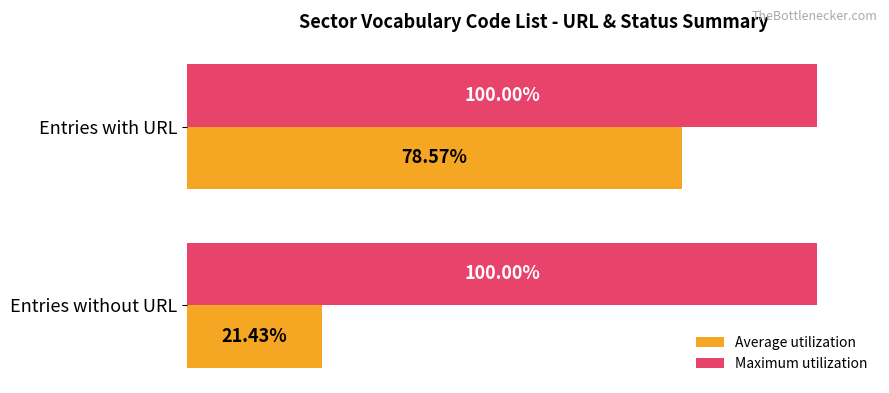

Is the value of Average utilization at Entries with URL greater than the value of Maximum utilization at Entries without URL?

No